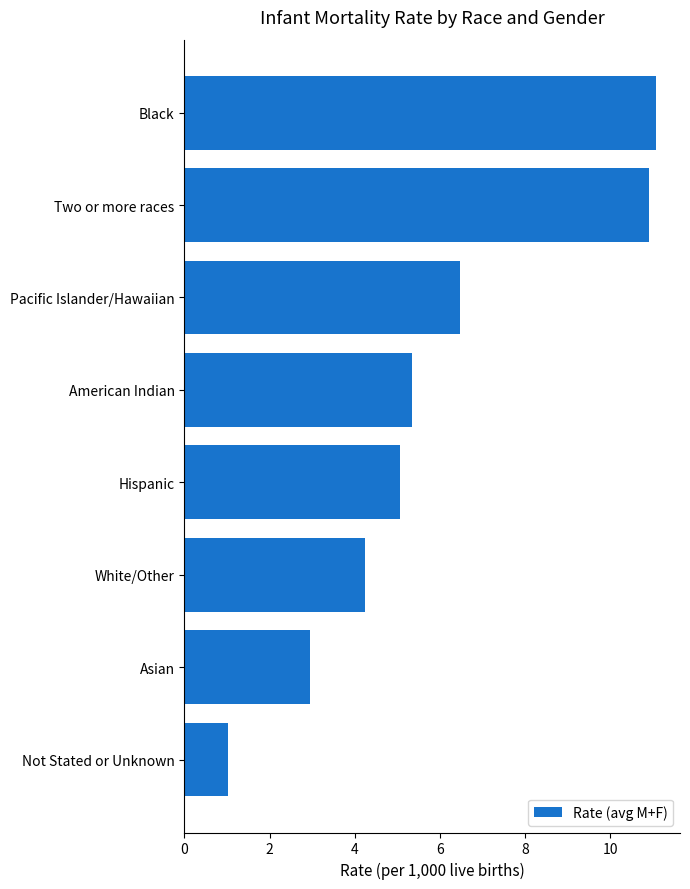

What is the approximate value at Hispanic?

5.1